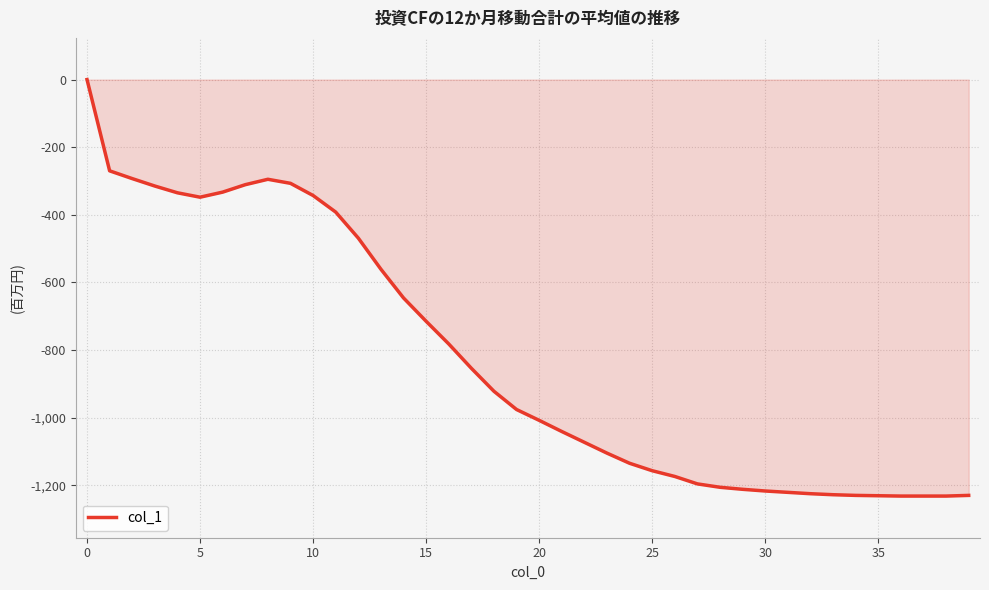

What is the minimum value shown in the chart?

-1232